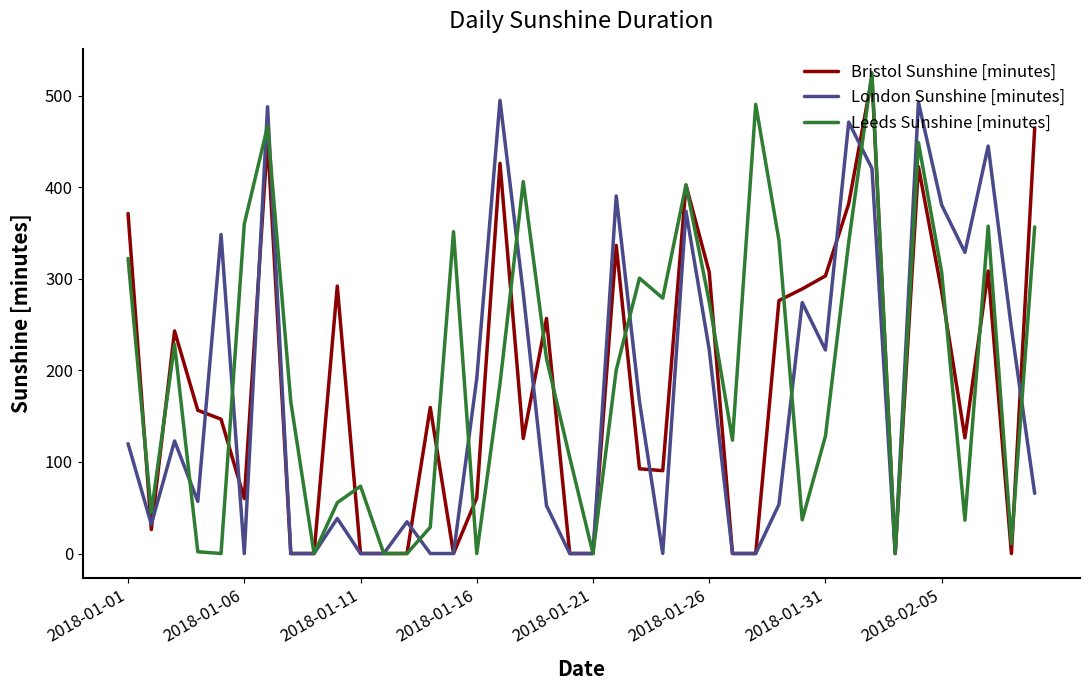

What is the greatest value displayed?

525.1